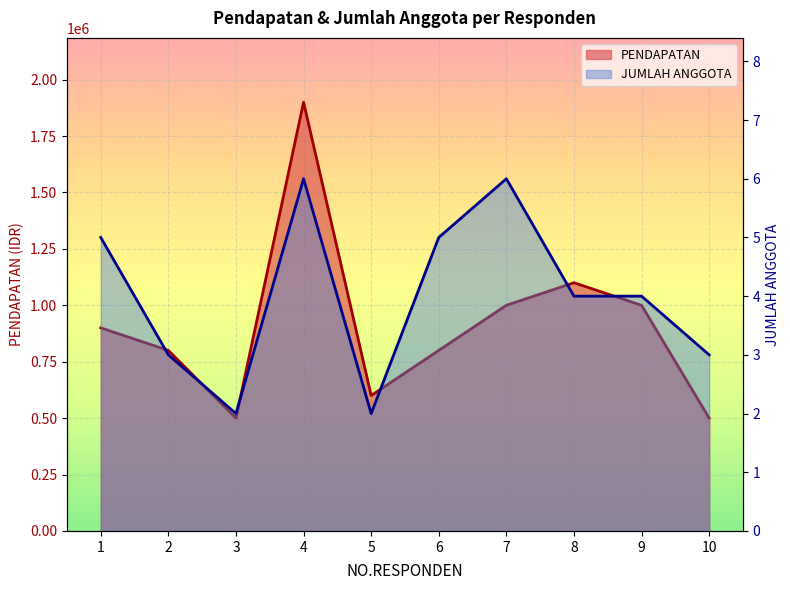

What is the value of the PENDAPATAN point at the 5th from the left?

600000